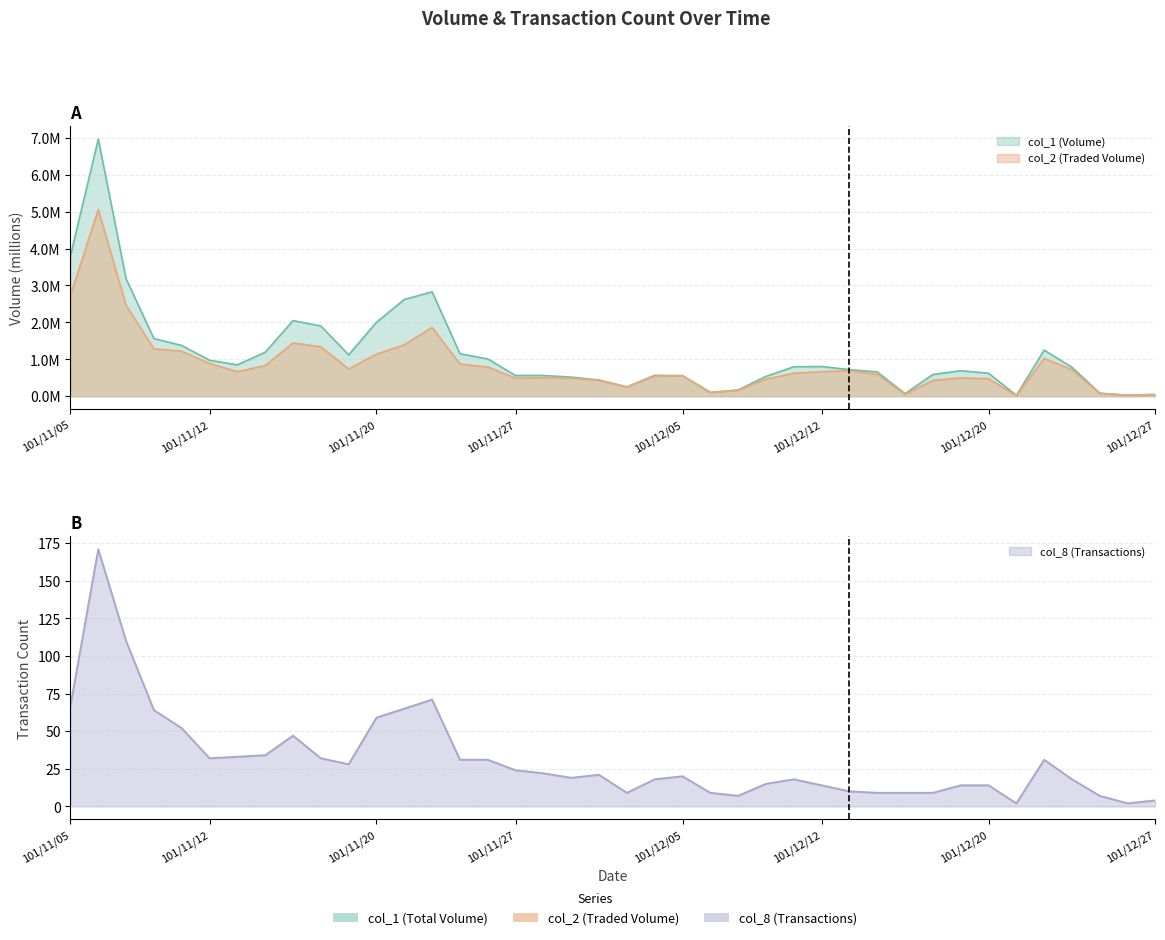

At how many categories does at least one series exceed 12?

29